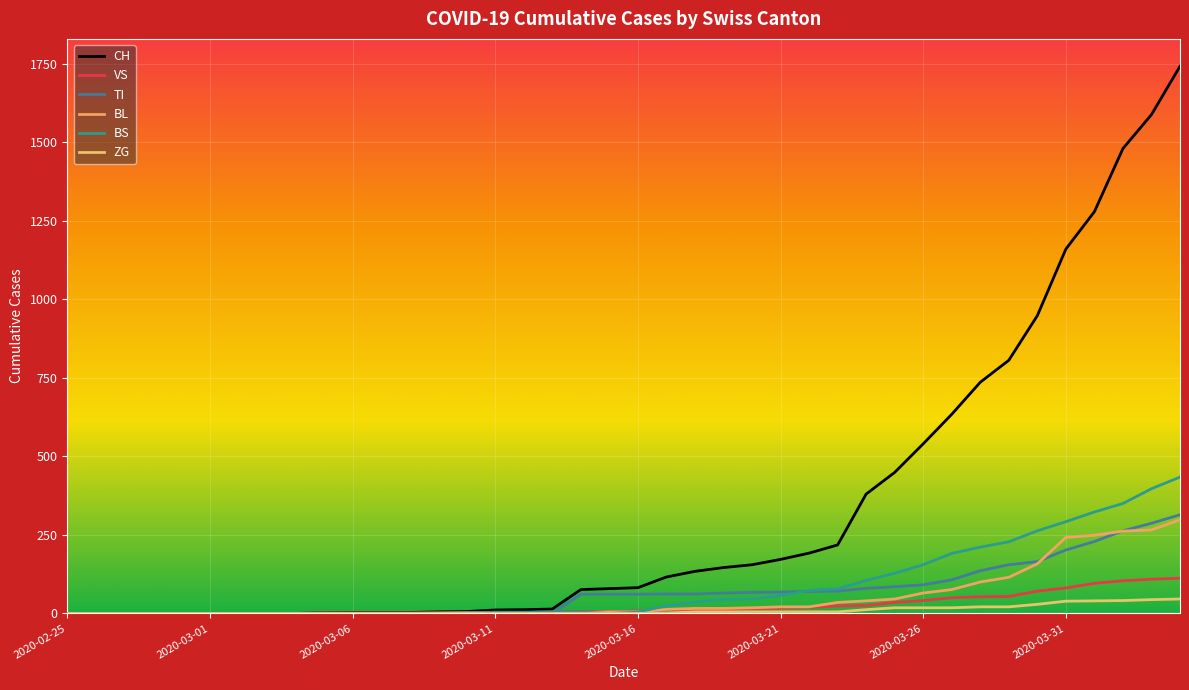

What is the maximum value for TI?

314